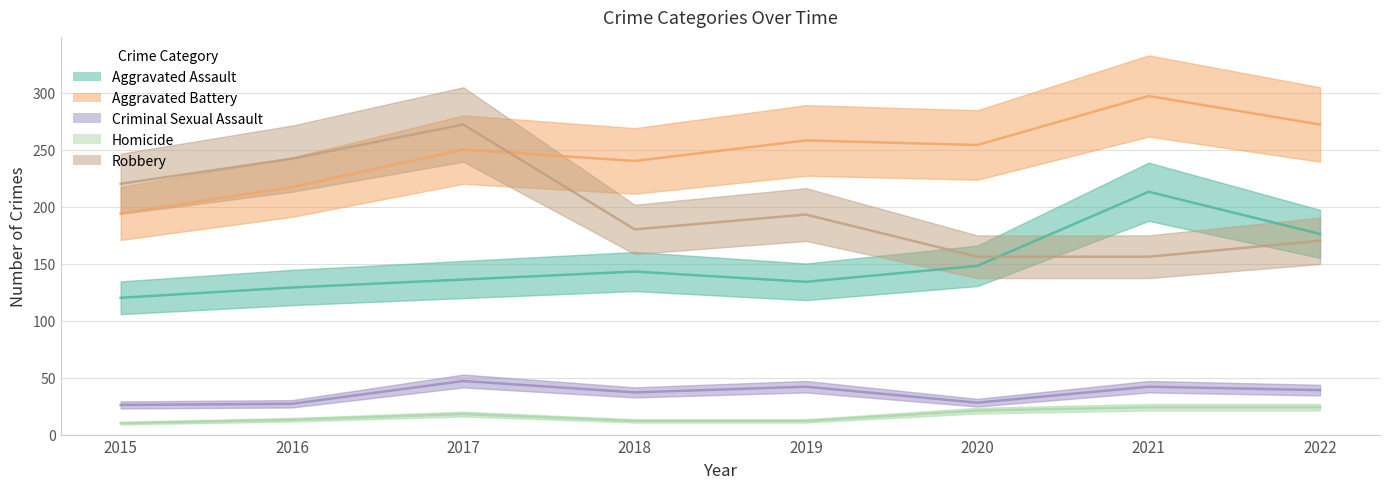

Reading right to left, what are all the values shown in this chart?

Aggravated Assault: 2022=176	2021=213	2020=148	2019=134	2018=143	2017=136	2016=129	2015=120
Aggravated Battery: 2022=272	2021=297	2020=254	2019=258	2018=240	2017=250	2016=217	2015=194
Criminal Sexual Assault: 2022=39	2021=42	2020=28	2019=42	2018=37	2017=47	2016=27	2015=26
Homicide: 2022=24	2021=24	2020=21	2019=12	2018=12	2017=18	2016=13	2015=10
Robbery: 2022=170	2021=156	2020=156	2019=193	2018=180	2017=272	2016=242	2015=220